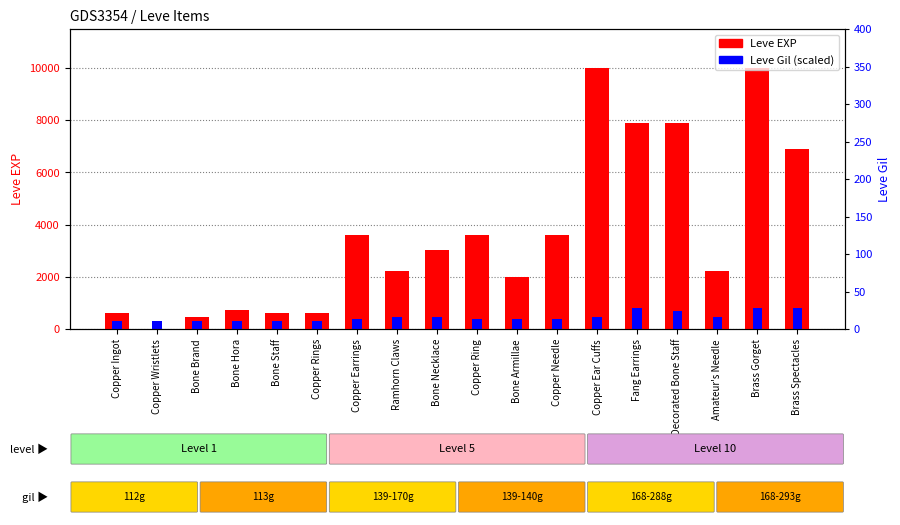

How many data points does each series have?

18